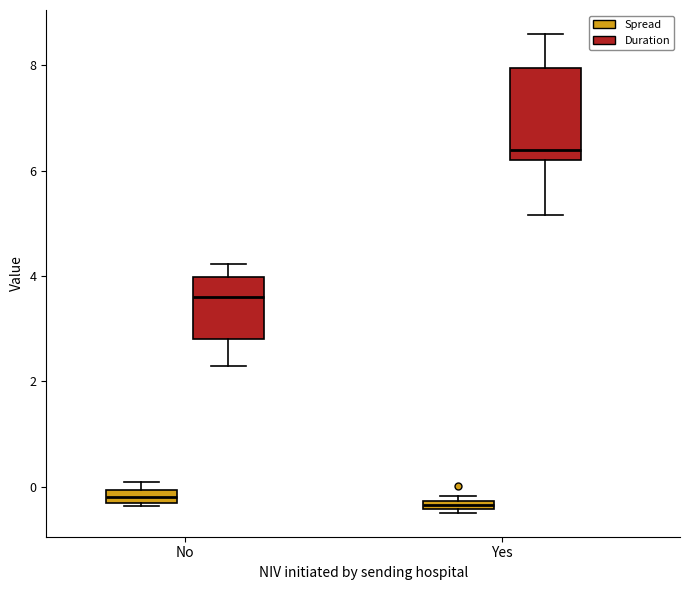

Comparing the boxes themselves (not the whiskers), which one is the tallest?

Yes (Duration)